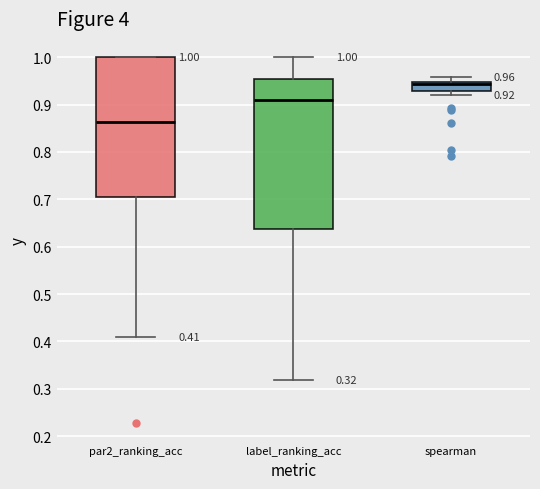

Which box's median line is the highest?

spearman